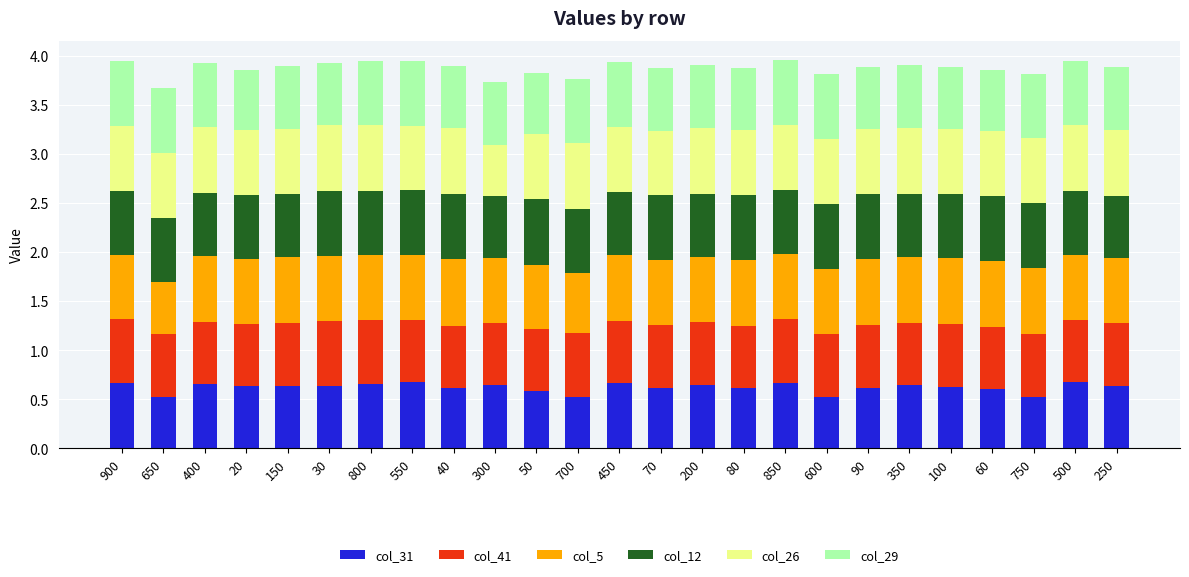

Count the number of categories in the chart.

25